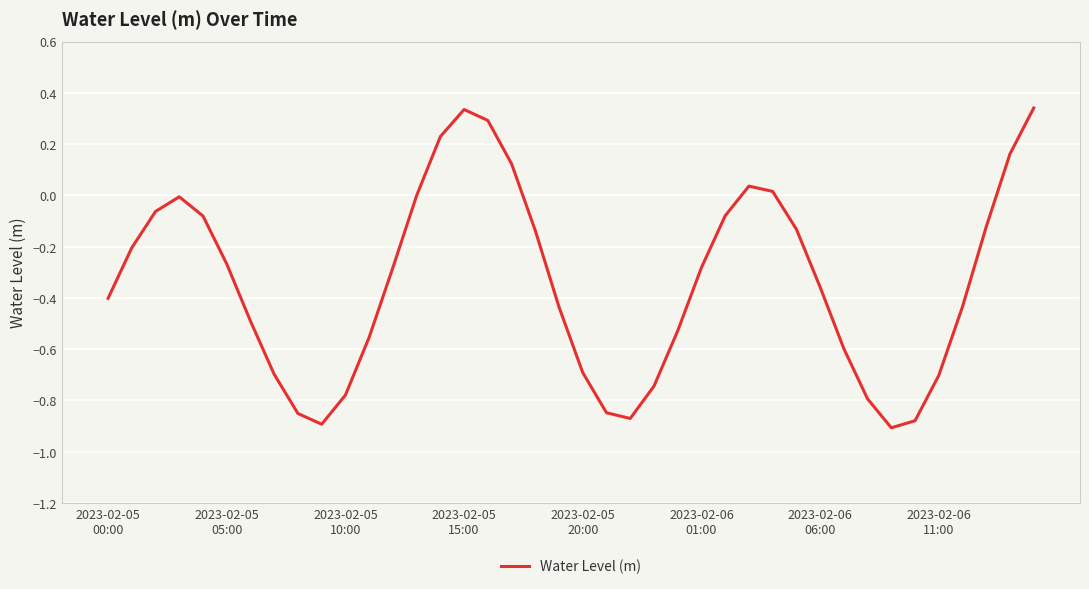

What is the difference between the maximum and minimum values?

1.2